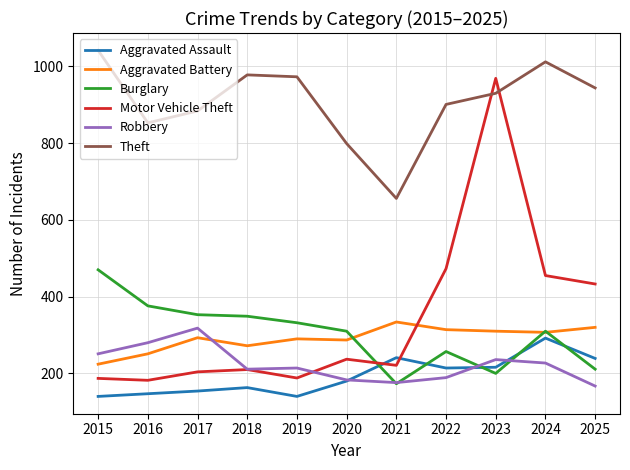

Which label corresponds to the largest value in the chart?

2015